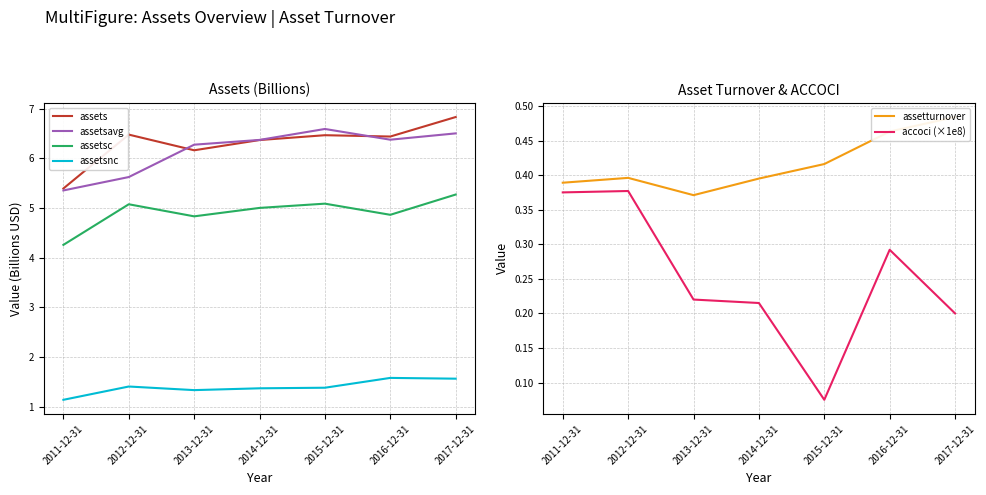

At which category does the chart reach its peak across all series?

2017-12-31